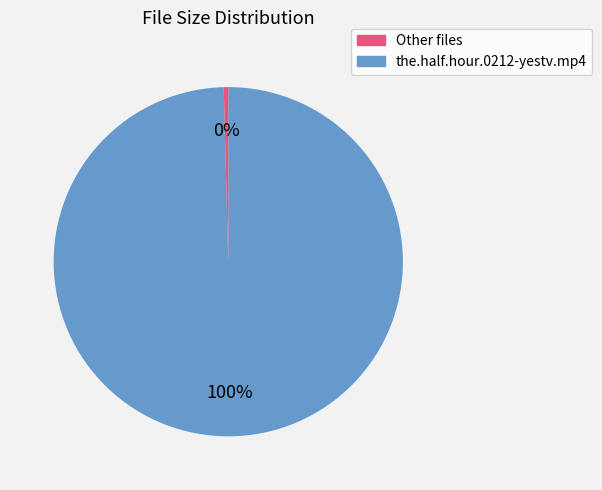

How many segments does this pie chart have?

2